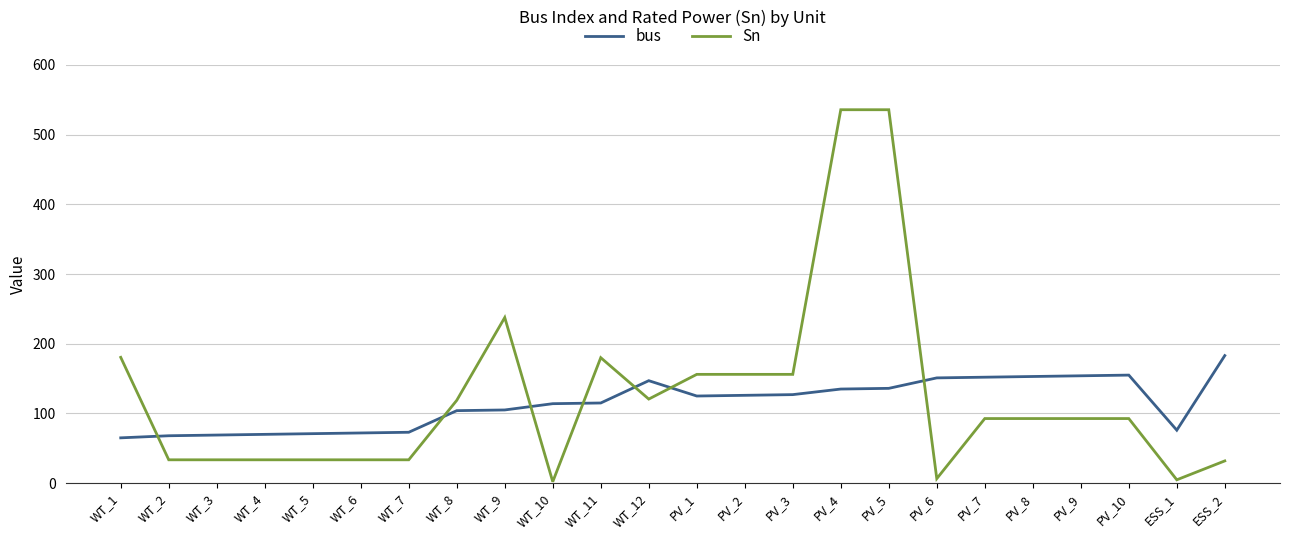

How many distinct data groups are displayed?

2